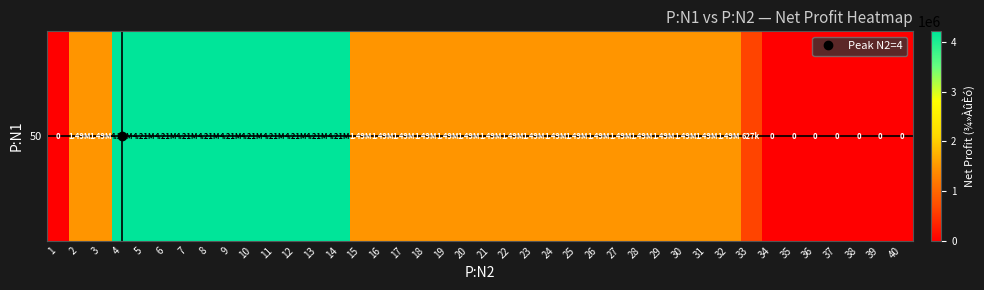

At which label is the value closest to 2105081?

2